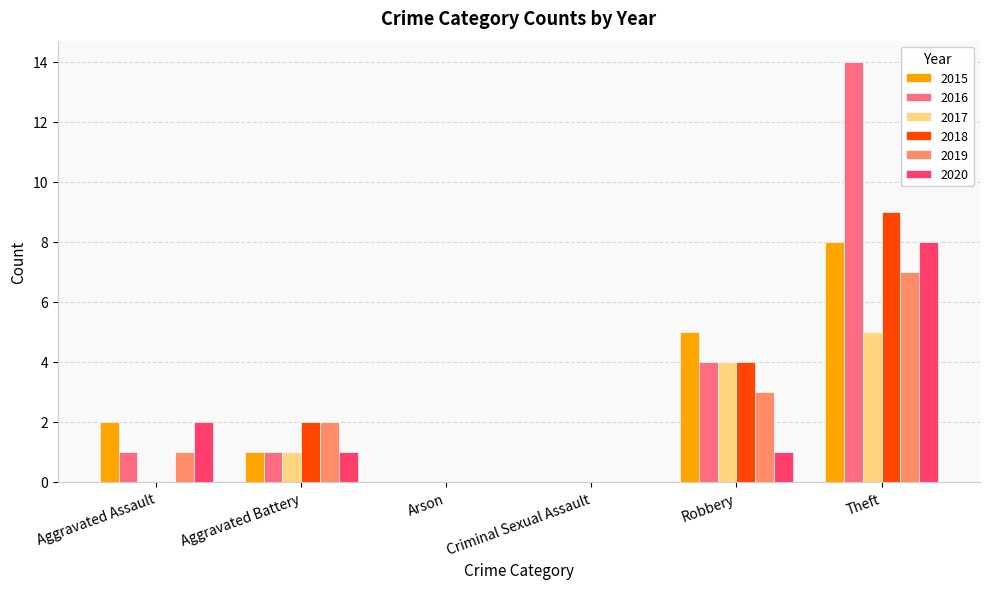

What is the sum of all 2019 values?

13